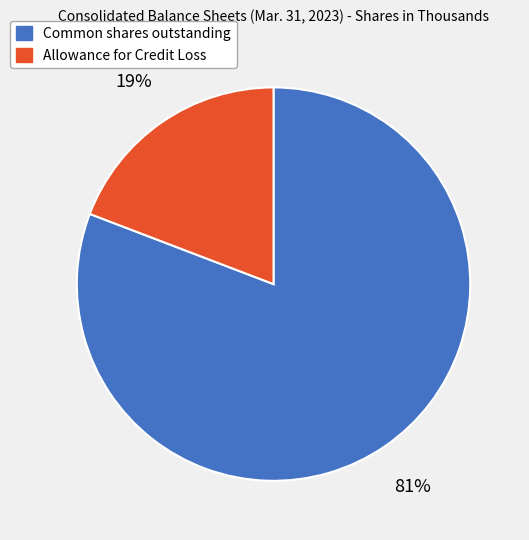

Does any single category account for the majority?

Yes